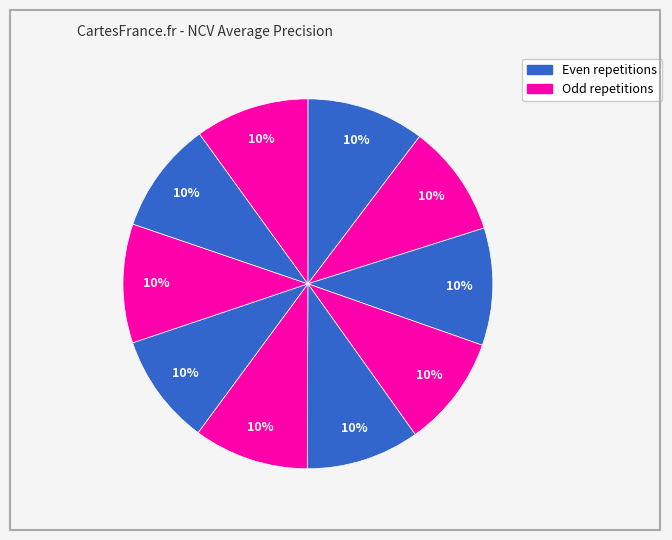

How many slices are in this pie chart?

10